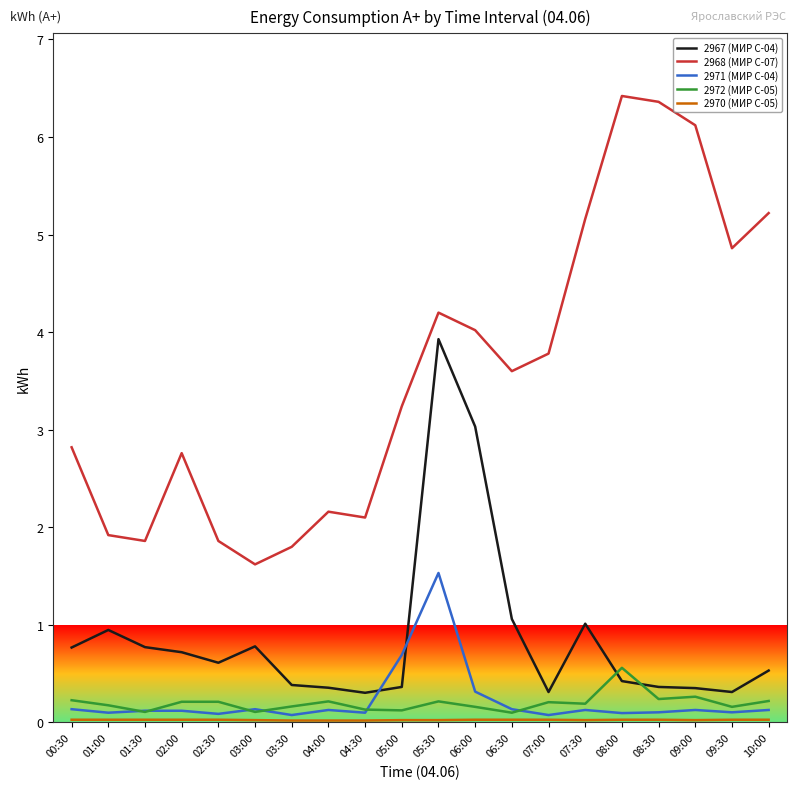

Is it true that 2968 (МИР С-07) equals 2.8 at 02:00?

True